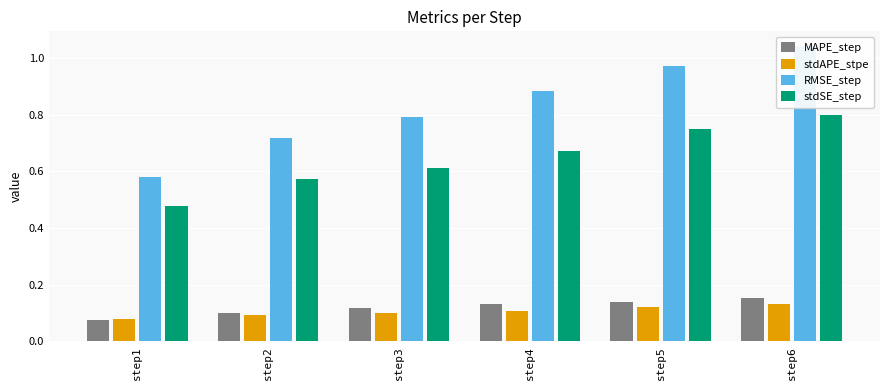

What is the value of the MAPE_step bar at the 6th from the left?

0.2